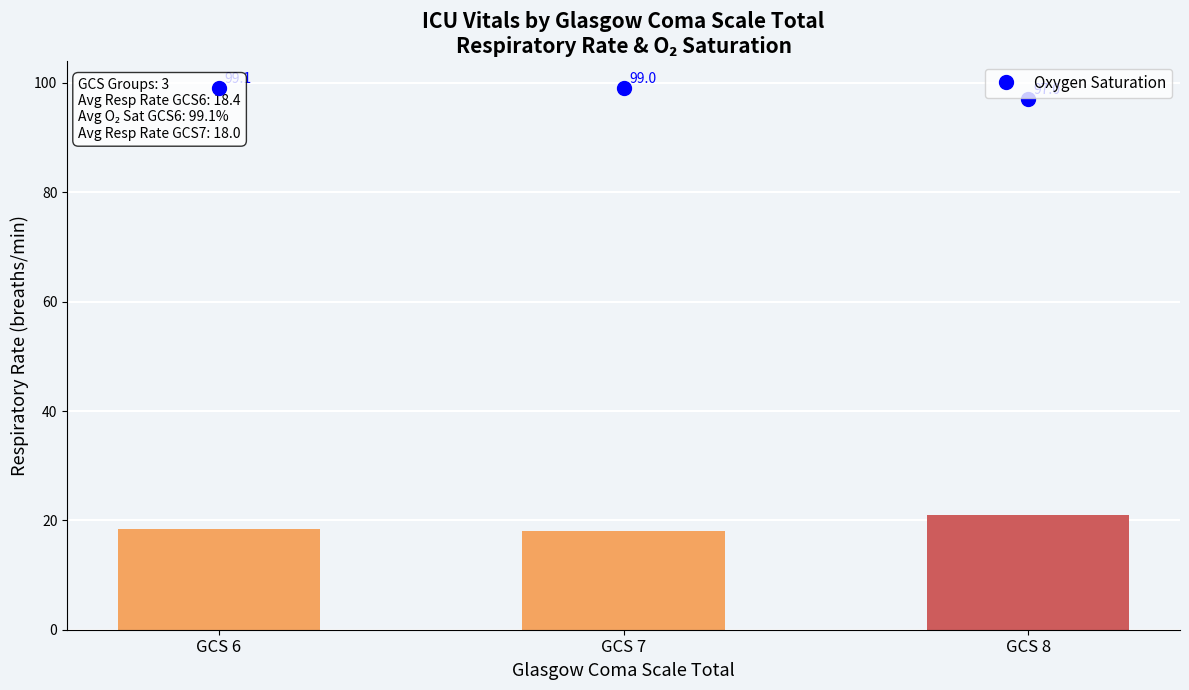

At which category is the sum across all series the highest?

GCS 8